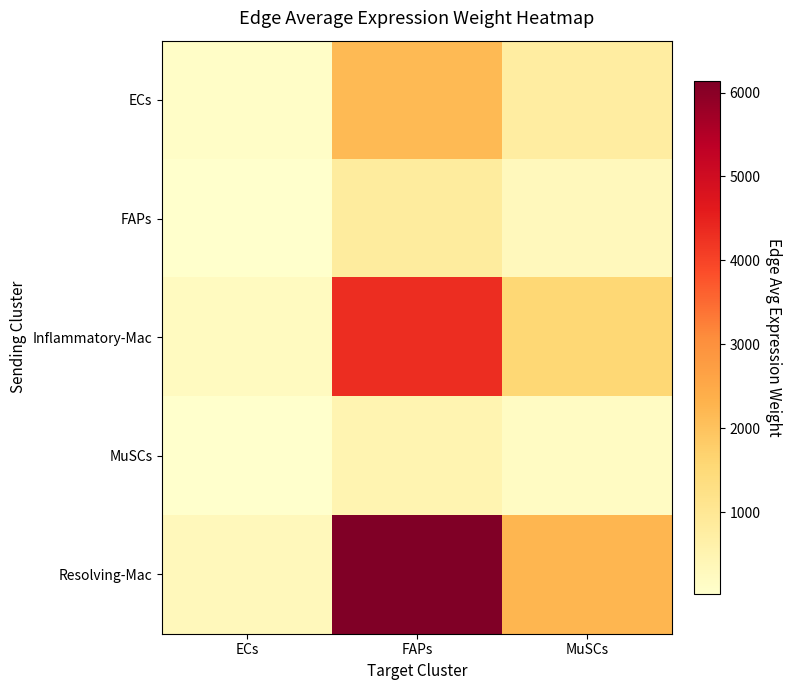

What is the total value across all series at ECs?

707.5